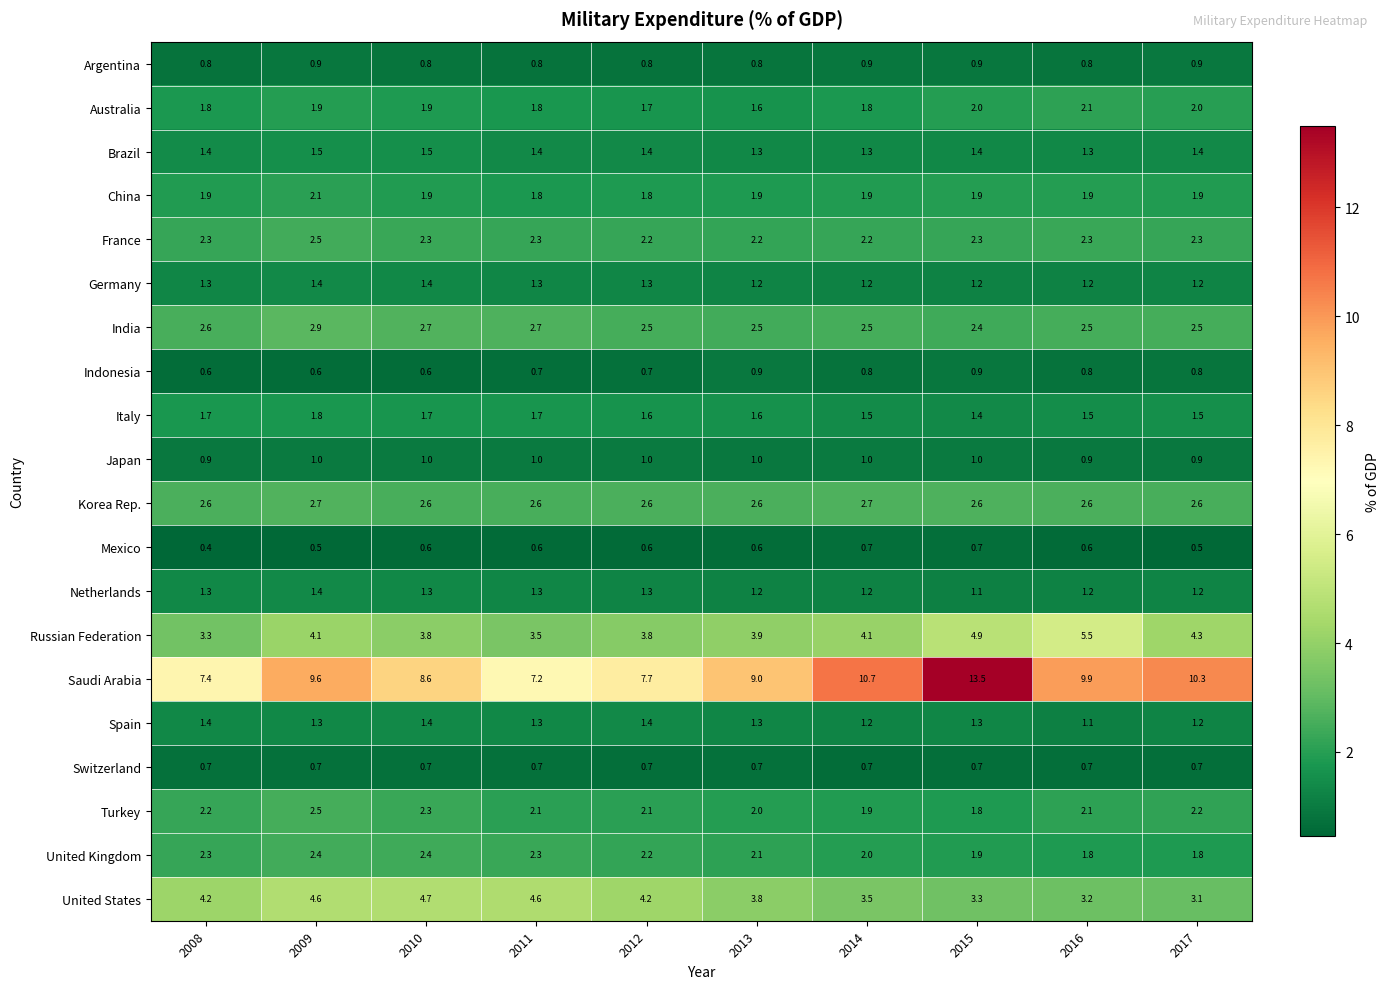

At which category is the sum across all series the highest?

2015